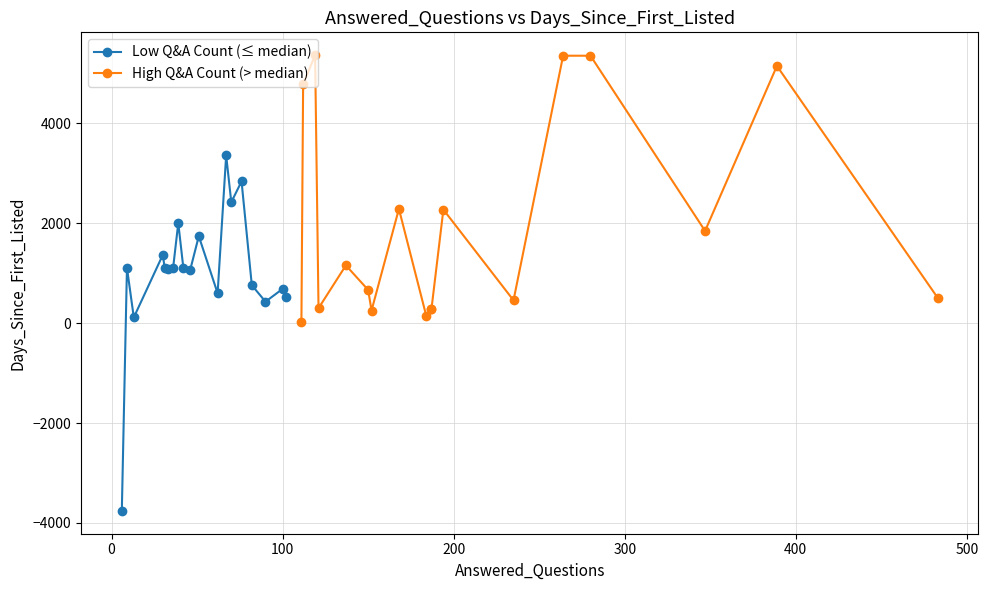

What is the sum of all Days_Since_First_Listed values?

56195